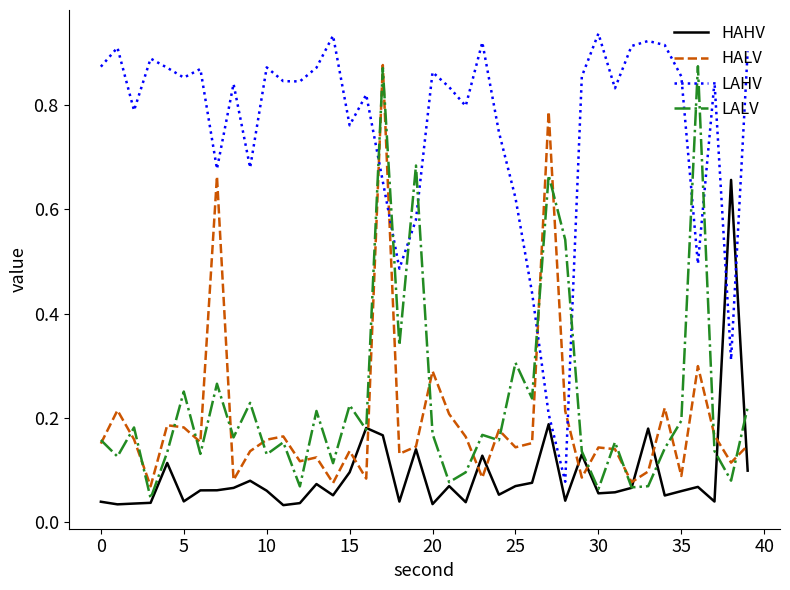

True or false: LALV and LAHV cross at least once.

True